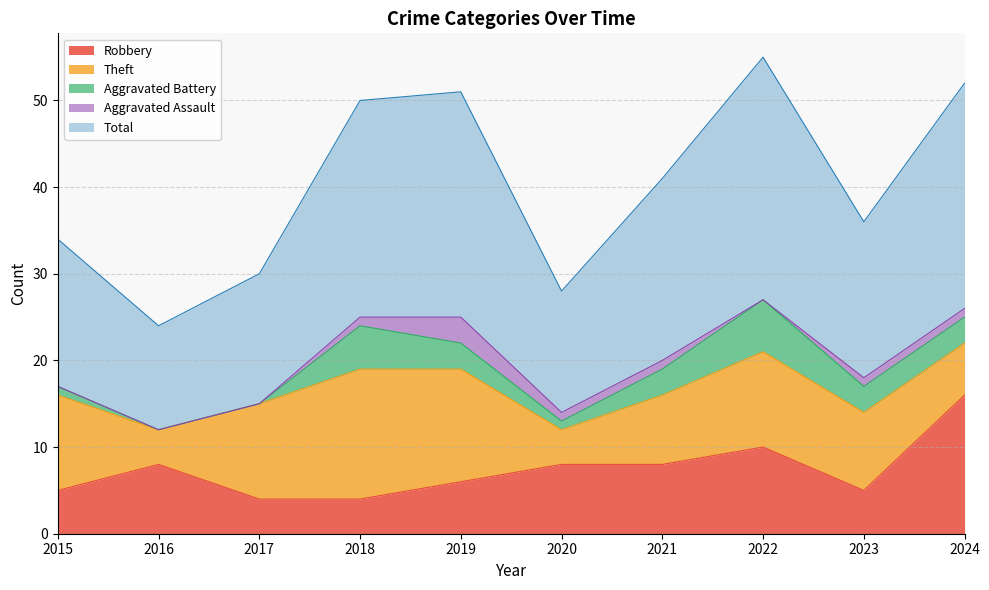

What is the difference between the Aggravated Battery values at 2023 and 2017?

3